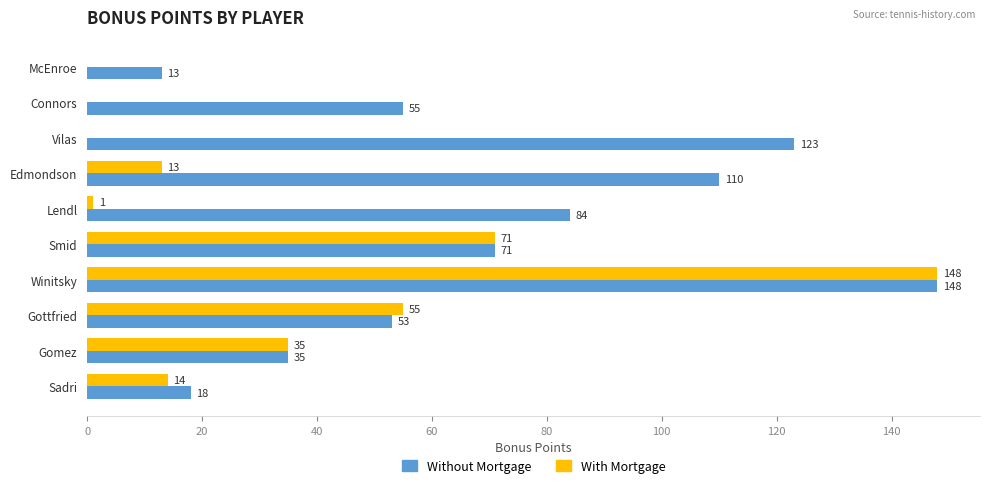

Is the value of With Mortgage at Vilas greater than the value of Without Mortgage at Sadri?

No